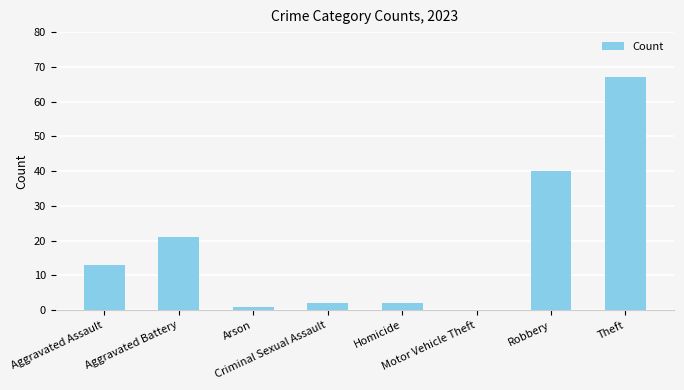

True or false: the data shows 2 at Homicide.

True